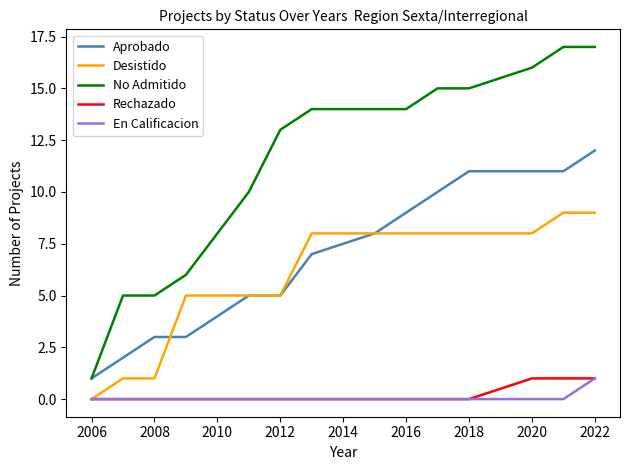

At how many categories does at least one series exceed 12?

9